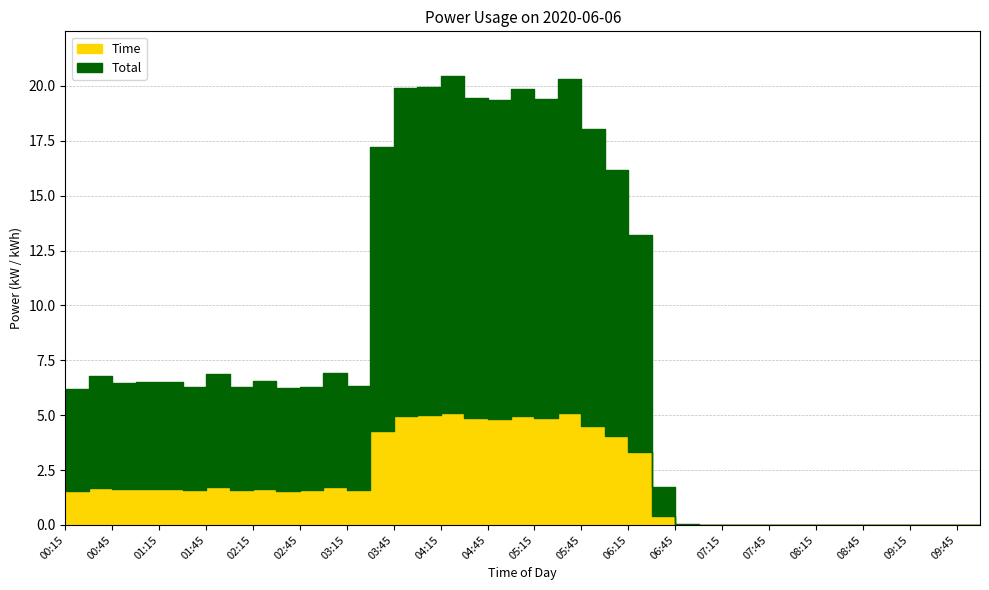

What is the value of the Total point at the 11th from the left?

6.3